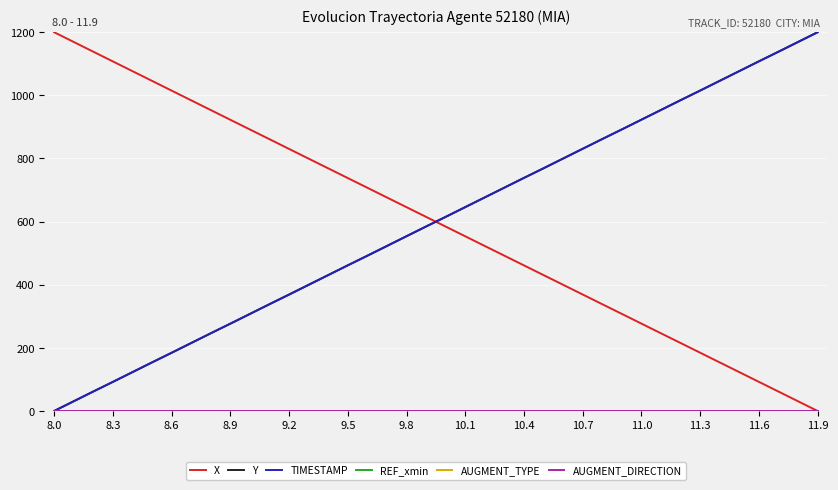

True or false: Y and TIMESTAMP cross at least once.

True